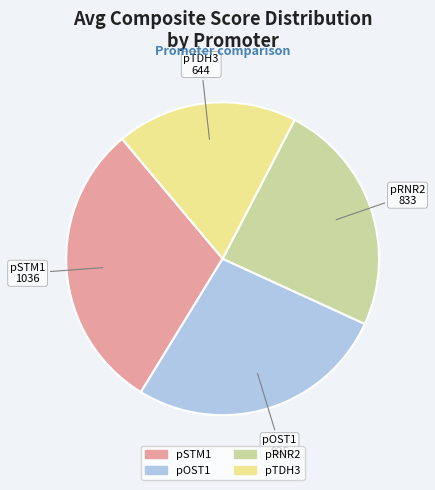

What is the largest slice in the pie chart?

pSTM1